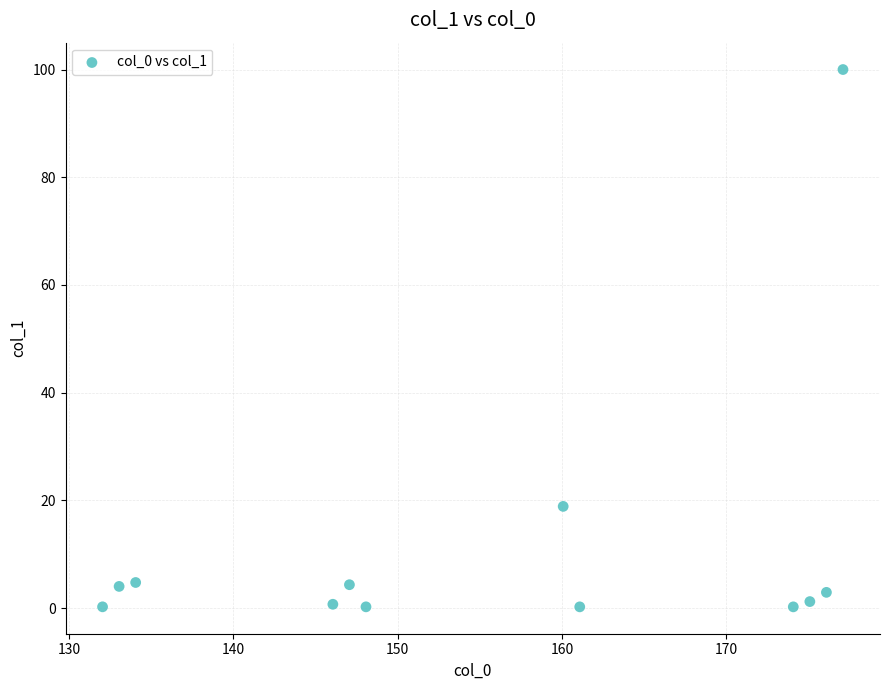

What Y value in the scatter plot is closest to 50?

18.9